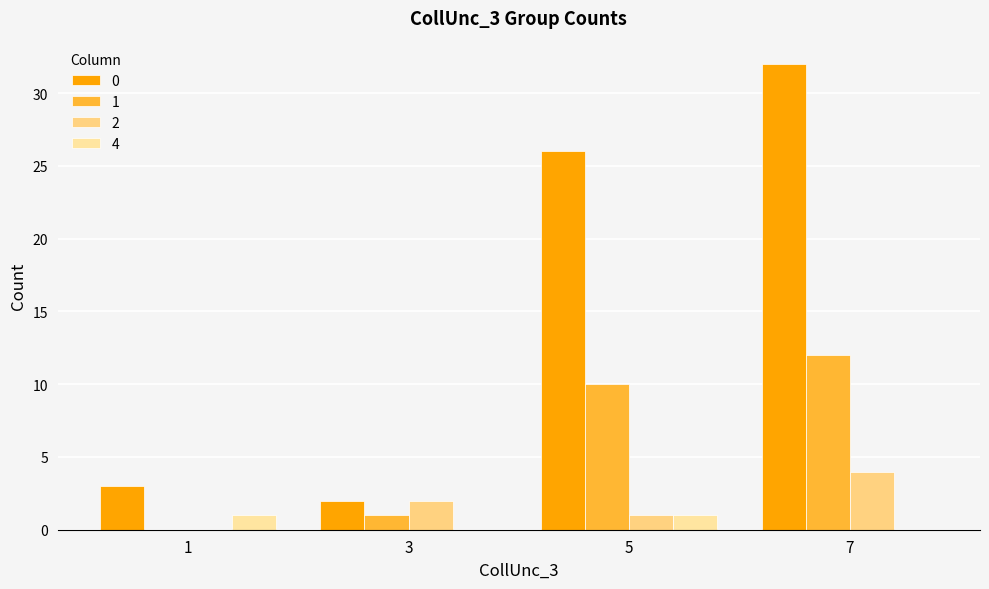

How many values in 2 are above zero?

3